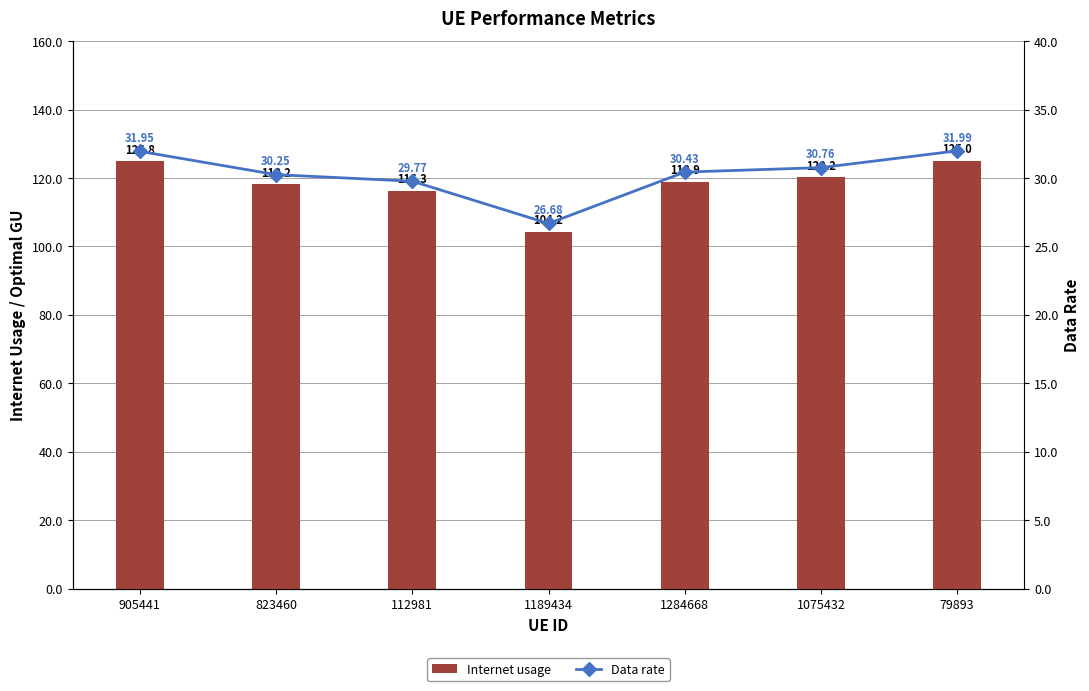

Where is Data rate nearest to the value 29?

112981